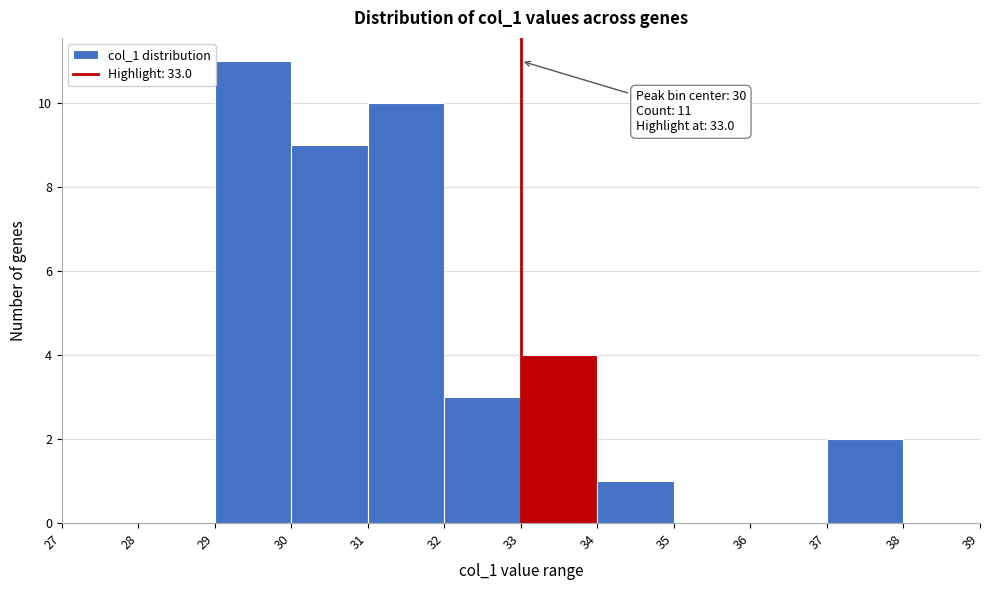

Over which range of the x-axis is the bar tallest?

29 to 30